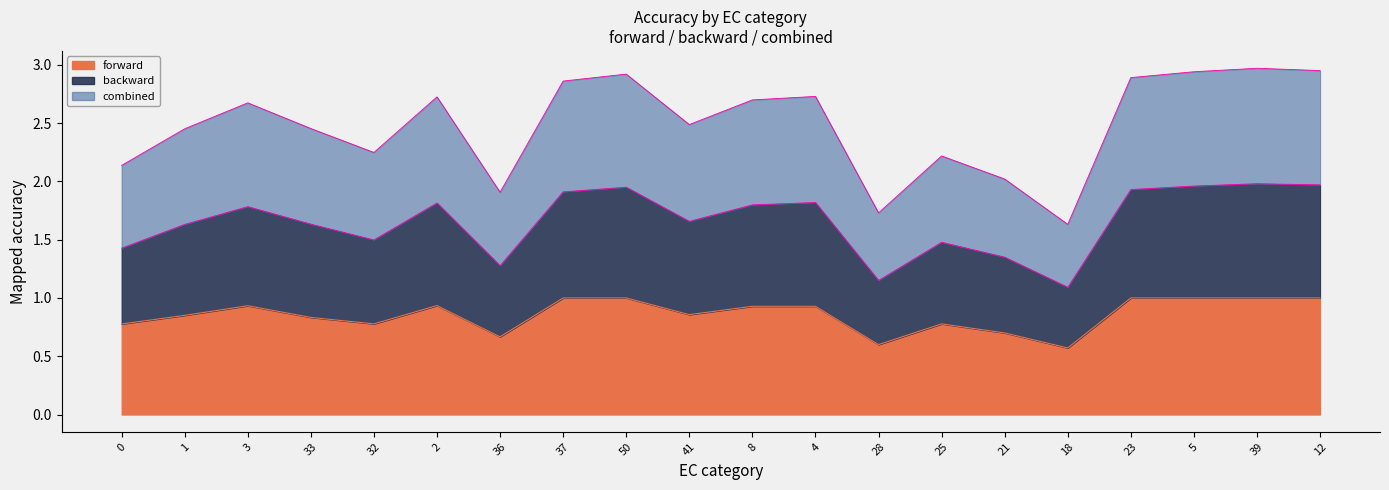

How many interior local valleys does the forward series have?

5